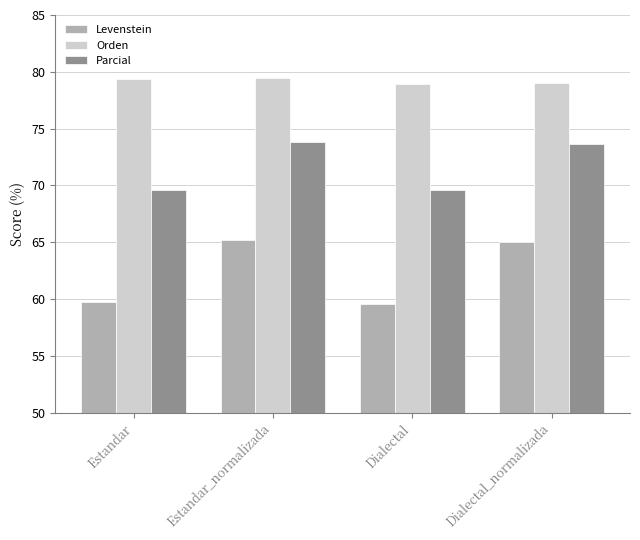

What is the approximate value of Orden at Dialectal?

78.9